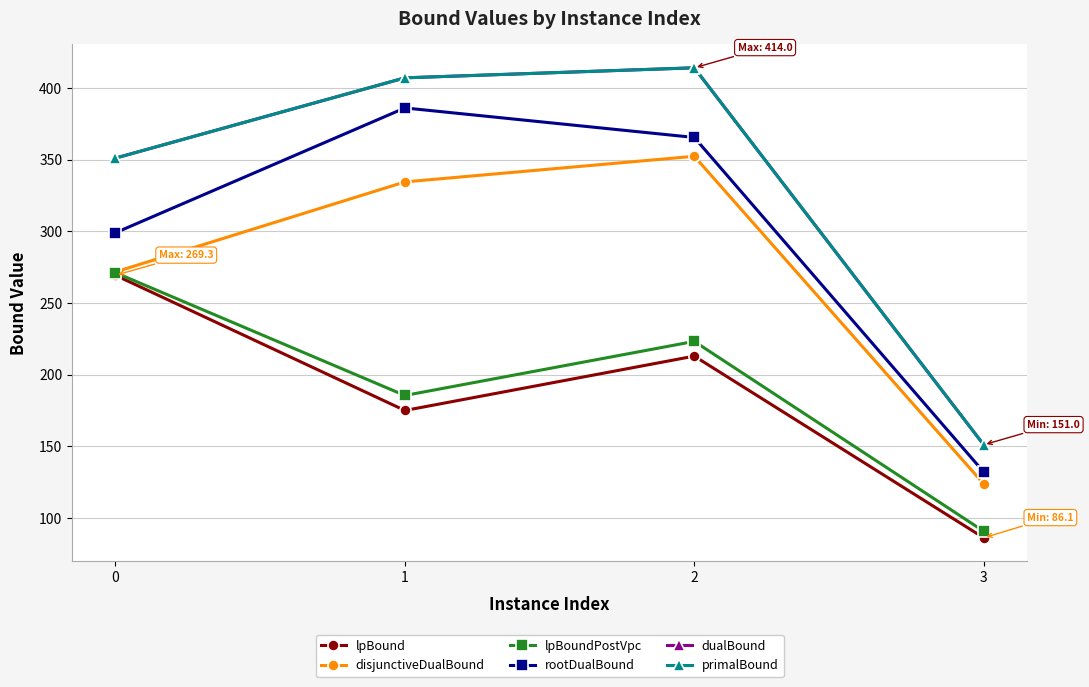

Is the value of primalBound at 2 greater than the value of dualBound at 0?

Yes